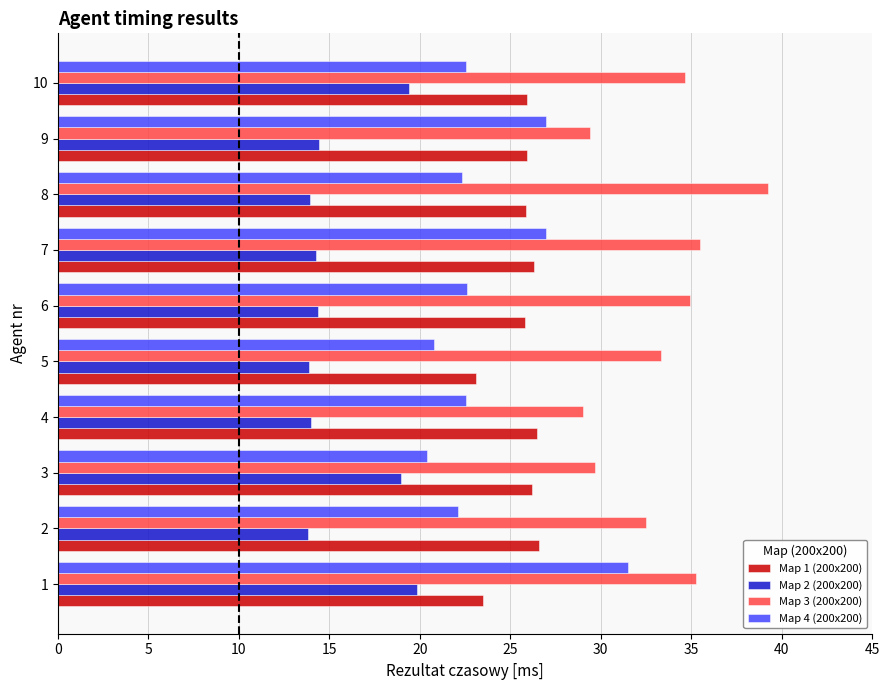

At how many categories does at least one series exceed 13?

10